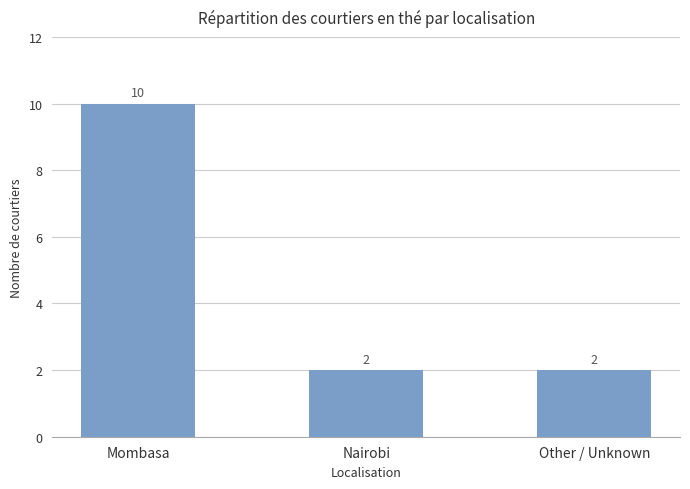

What is the greatest value displayed?

10